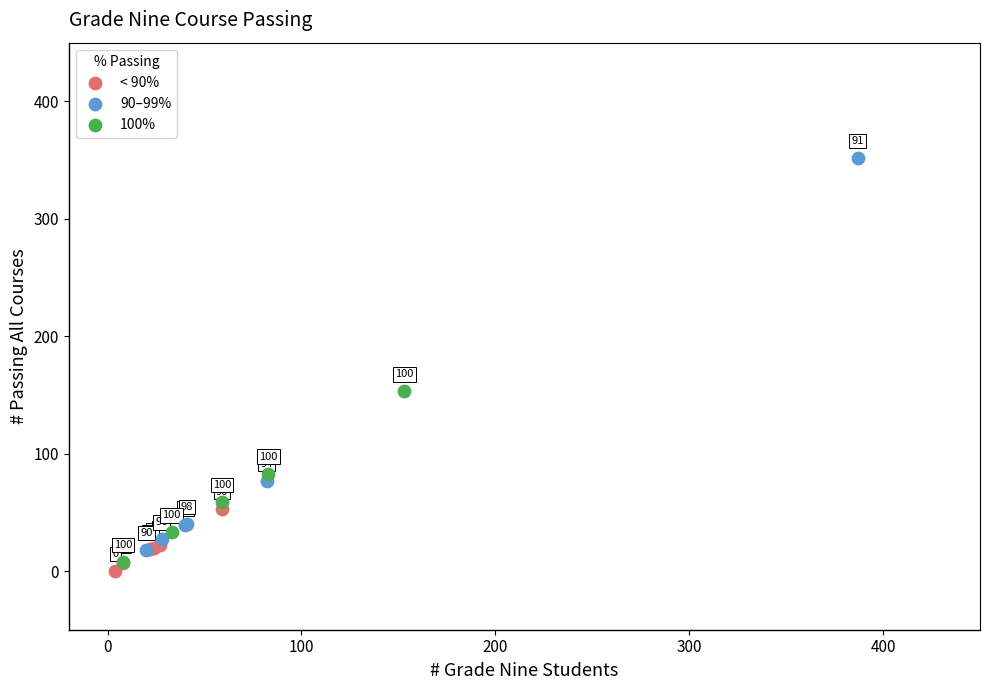

Which series contains the highest Y value?

90–99%